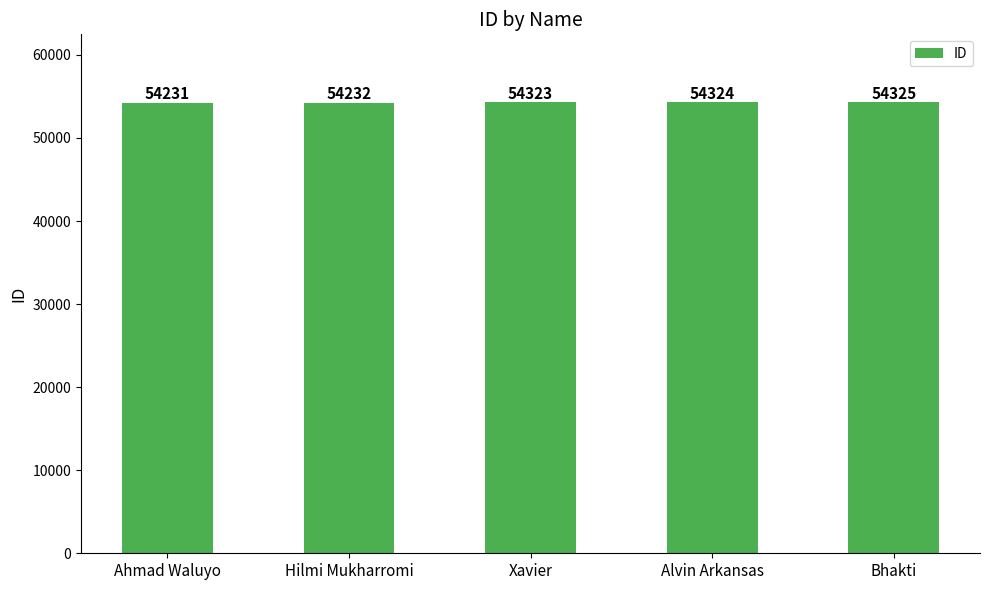

Between Alvin Arkansas and Bhakti, which is larger?

Bhakti